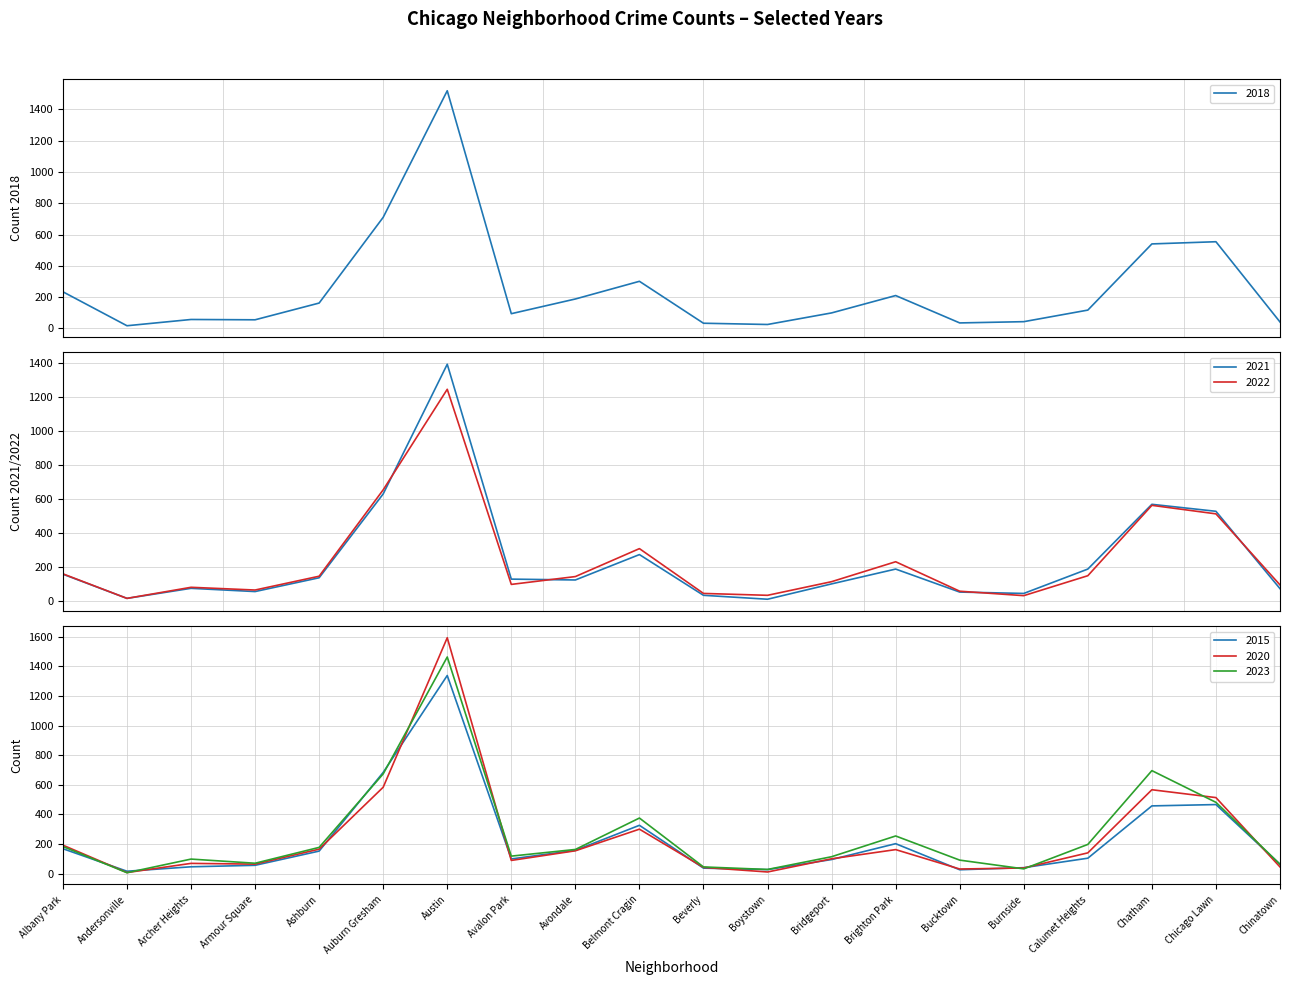

Which series changed the most between Belmont Cragin and Chatham?

2023